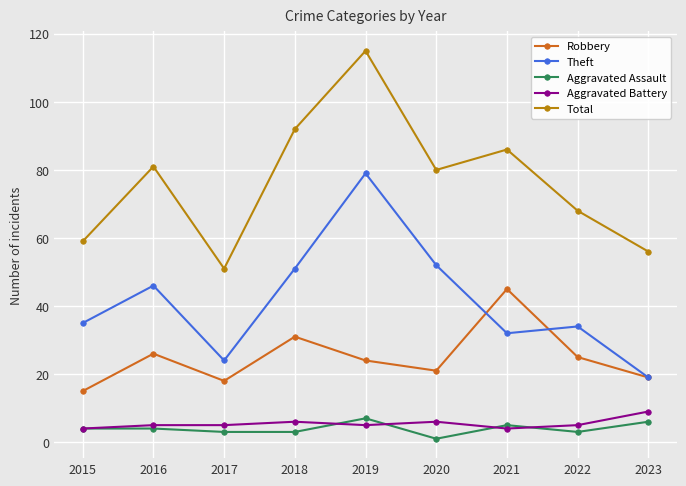

Where is the first local maximum for Robbery?

2016